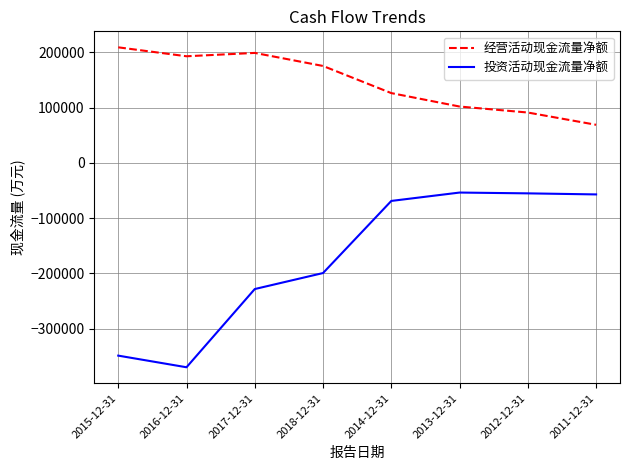

True or false: 投资活动现金流量净额 and 经营活动现金流量净额 cross at least once.

False